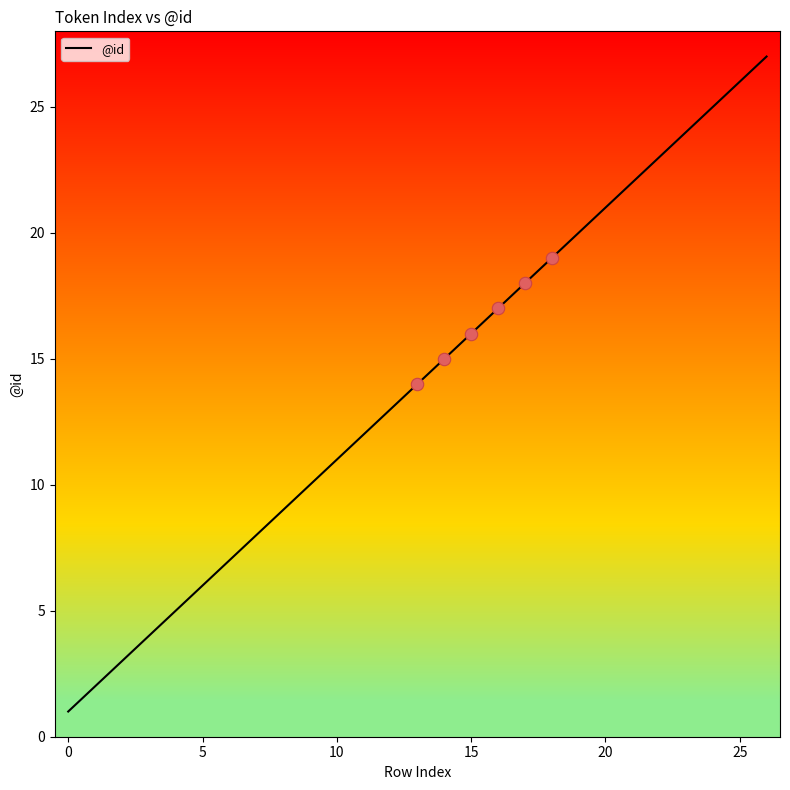

What is the maximum value shown in the chart?

27